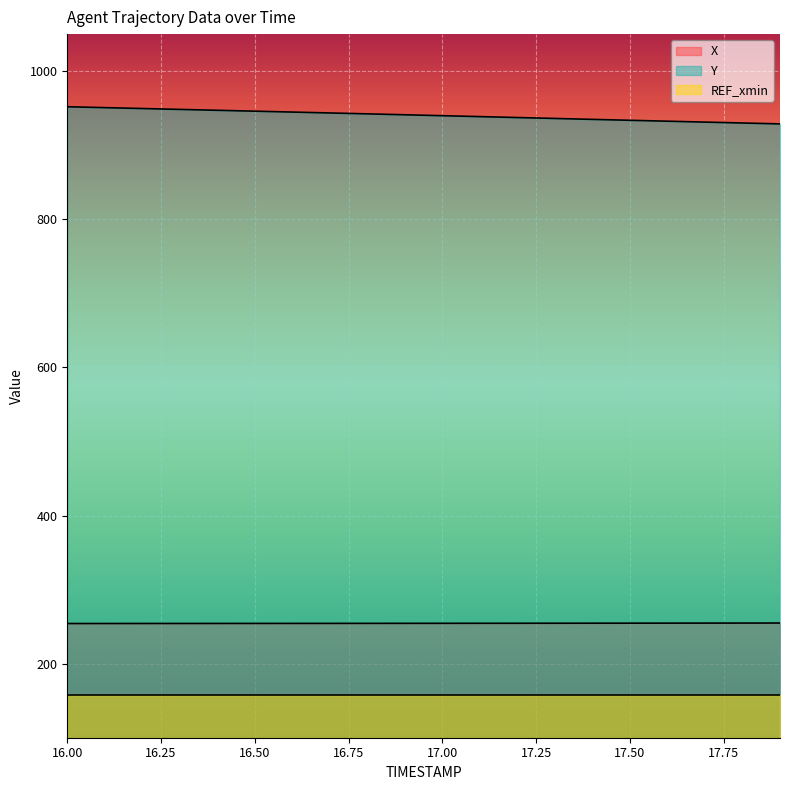

At 17.00, list the series in order from smallest to largest.

REF_xmin, X, Y